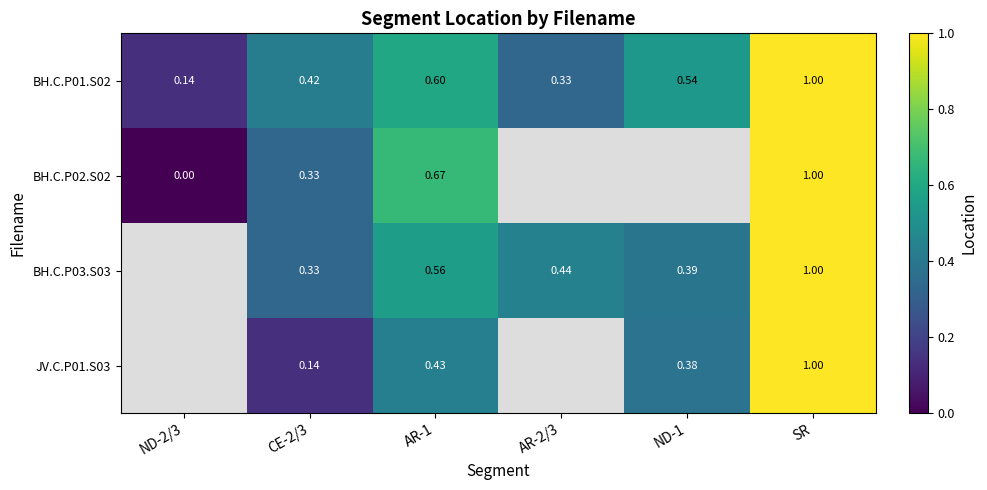

Is the value of BH.C.P03.S03 at AR-2/3 greater than the value of BH.C.P01.S02 at AR-1?

No